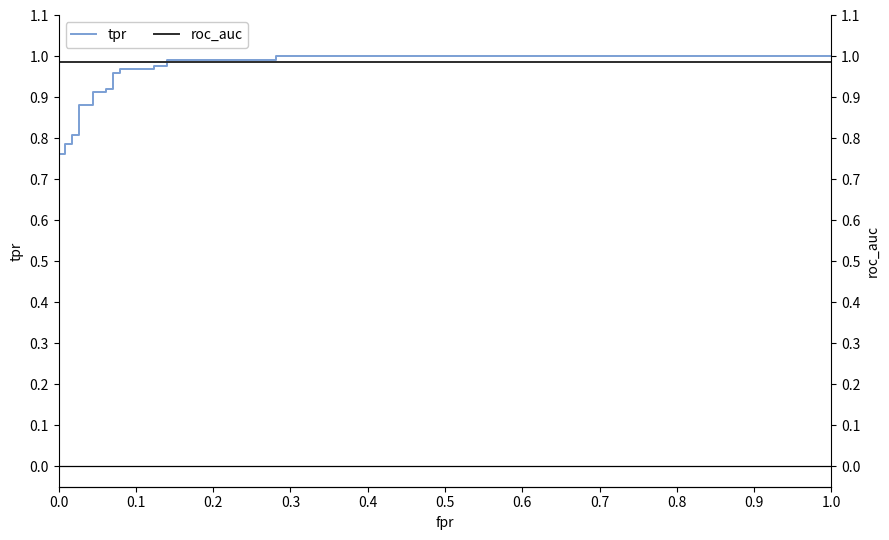

The tpr series shows 1.2 at 18. True or false?

False